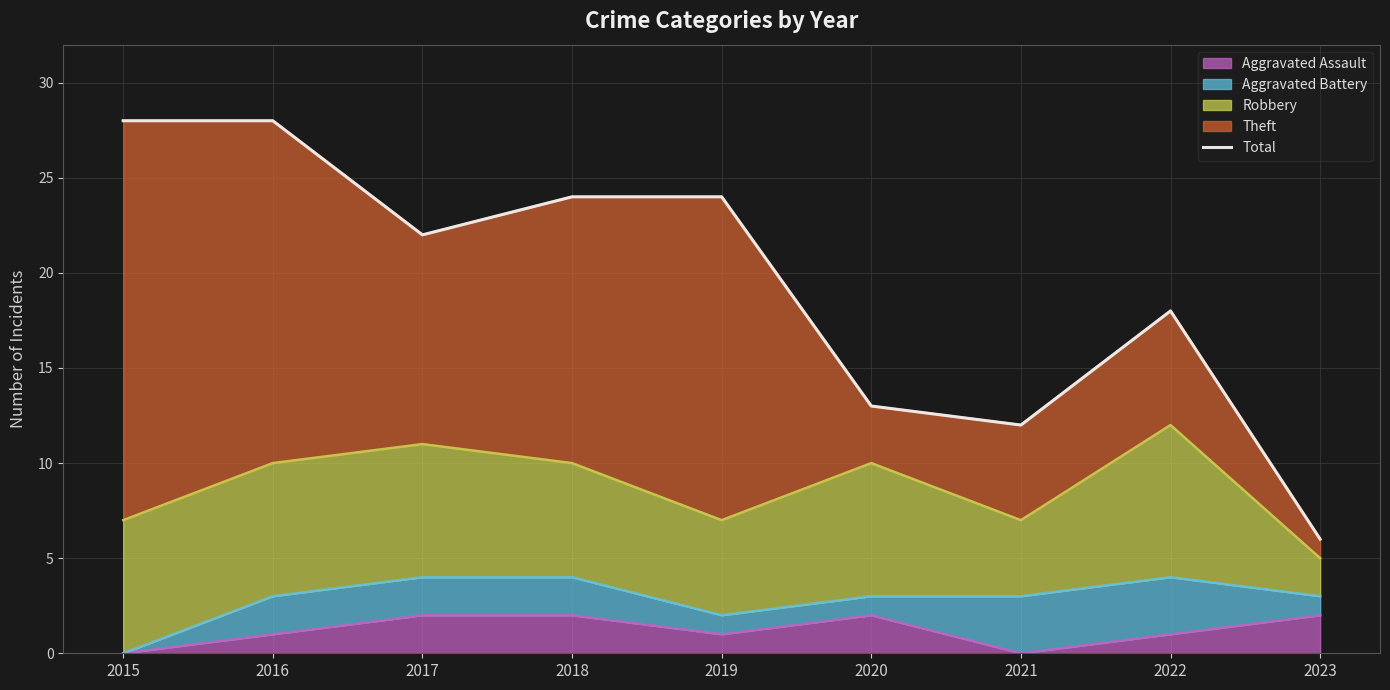

Reading right to left, extract all data points from this chart.

6	18	12	13	24	24	22	28	28